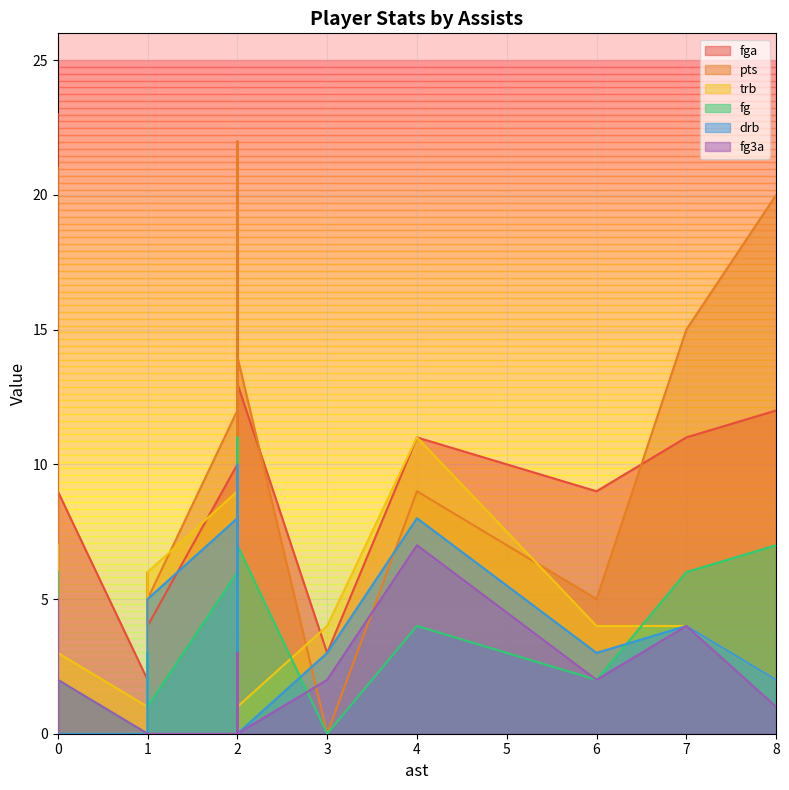

How many interior local valleys does the drb series have?

3